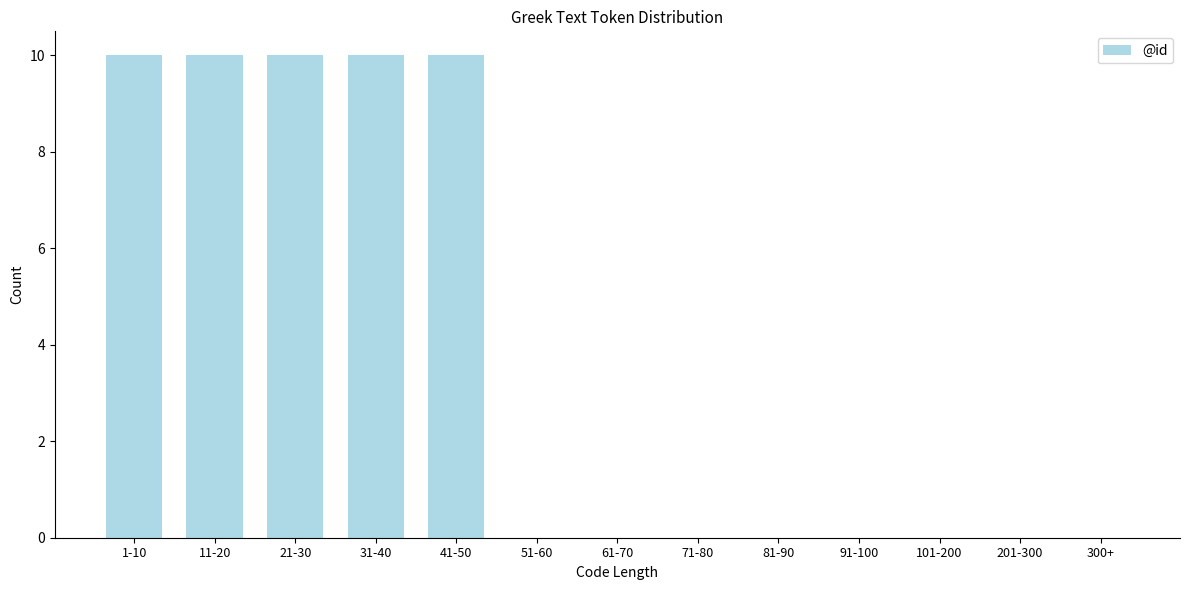

Reading left to right, list all the values displayed in this chart.

1-10=10	11-20=10	21-30=10	31-40=10	41-50=10	51-60=0	61-70=0	71-80=0	81-90=0	91-100=0	101-200=0	201-300=0	300+=0